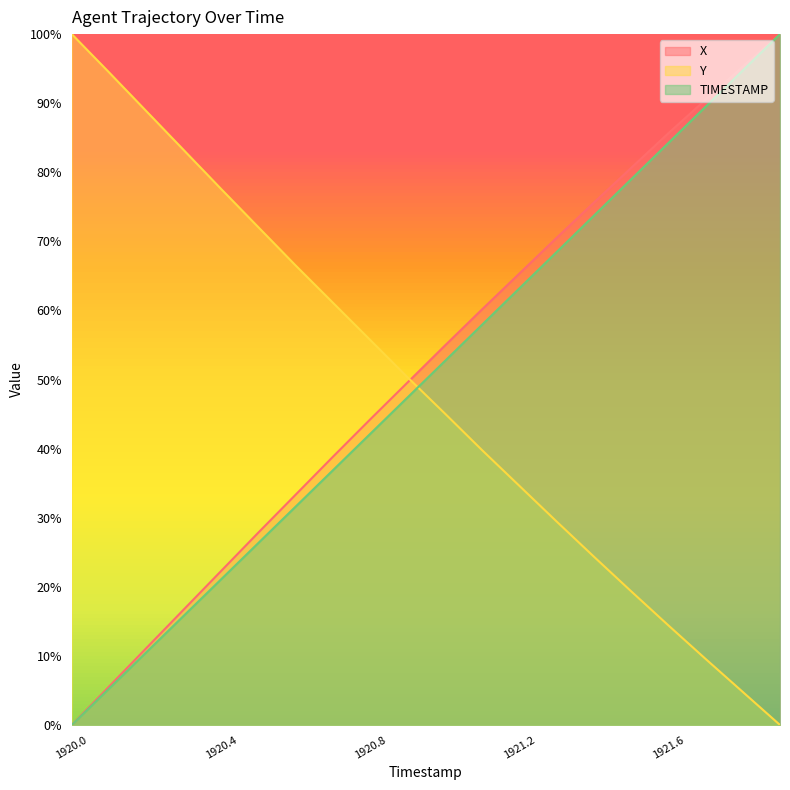

What is the label of the 15th point from the left?

1921.4